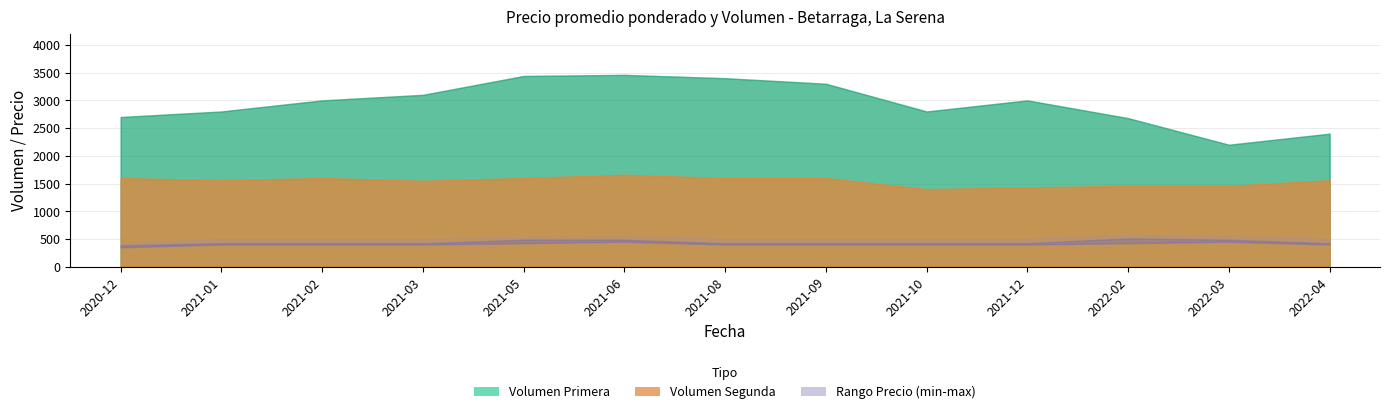

What is the label of the 8th point from the right?

2021-06